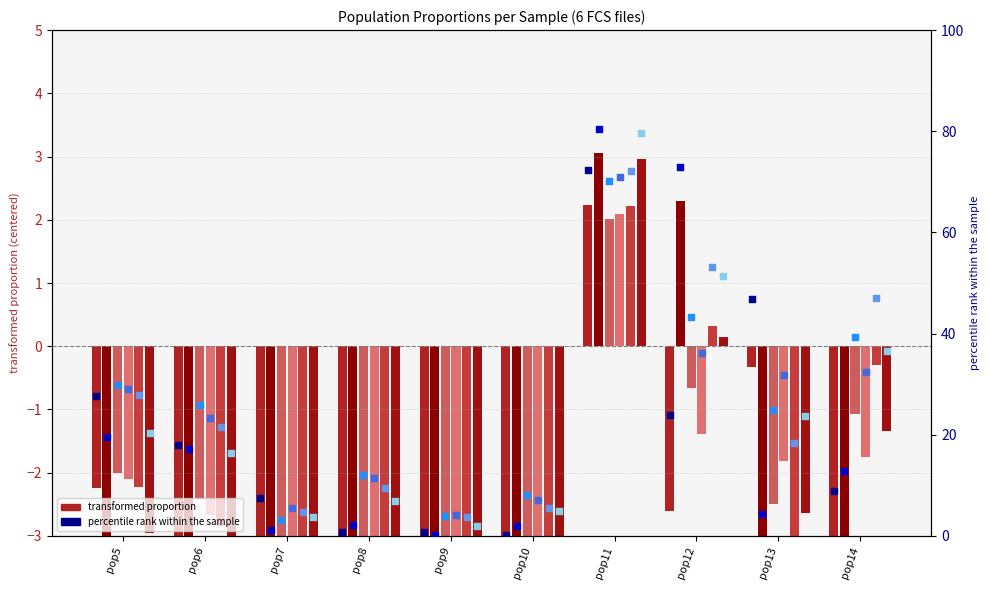

Is the value of 2559_BAYVAC2007TP1 at pop10 greater than the value of 2531_BAYVAC2001TP1 at pop8?

Yes